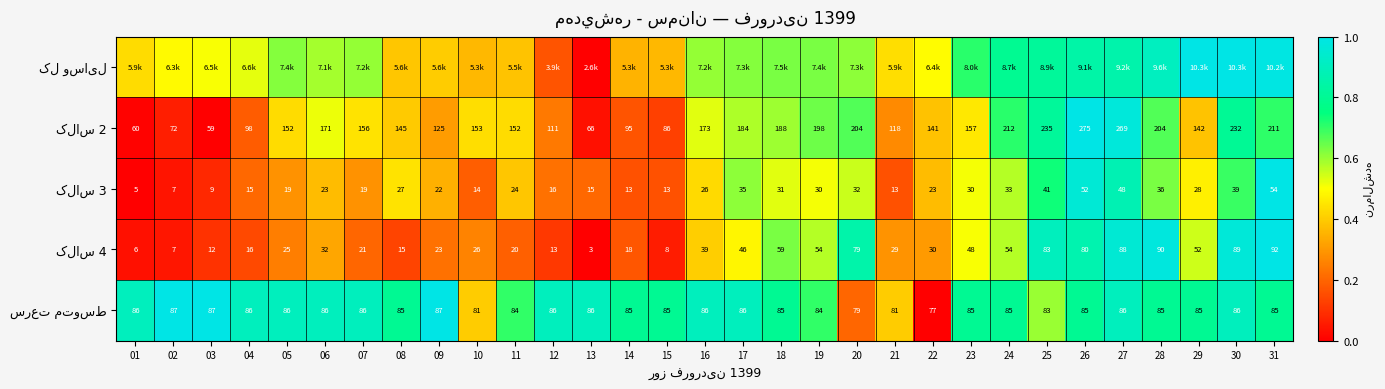

True or false: سرعت متوسط has a value of 0.5 at 08.

False